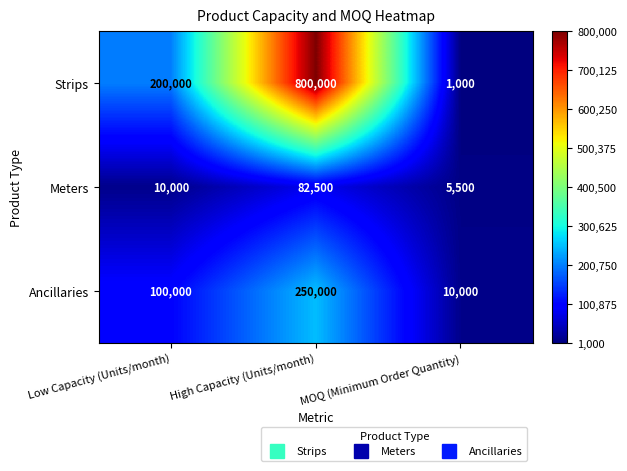

Reading left to right, what are all the values shown in this chart?

Strips: 200000	800000	1000
Meters: 10000	82500	5500
Ancillaries: 100000	250000	10000